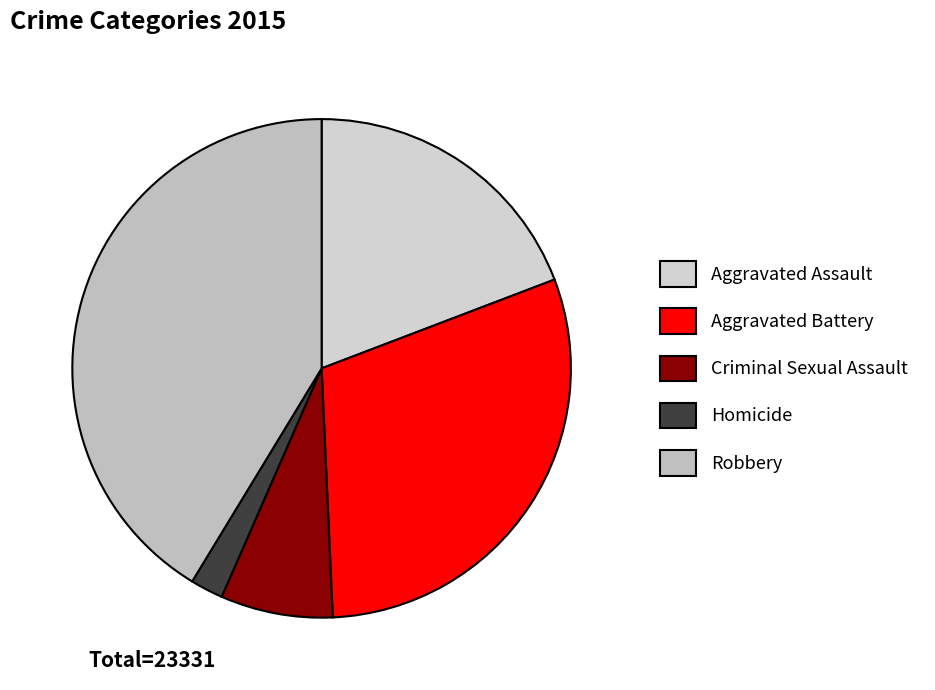

What is the change in value from Aggravated Assault to Criminal Sexual Assault?

-2782